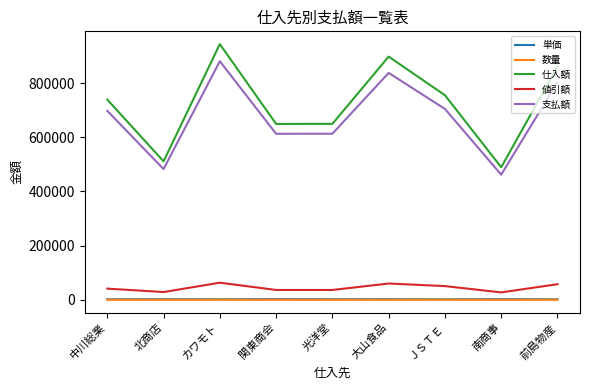

What is the minimum value for 値引額?

27403